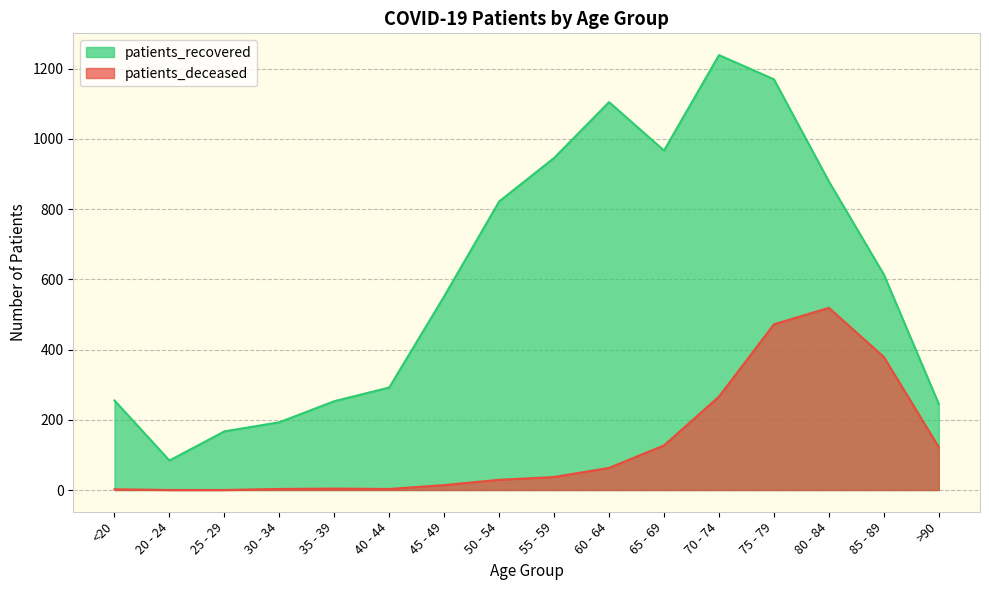

How many lines are shown in the chart?

2